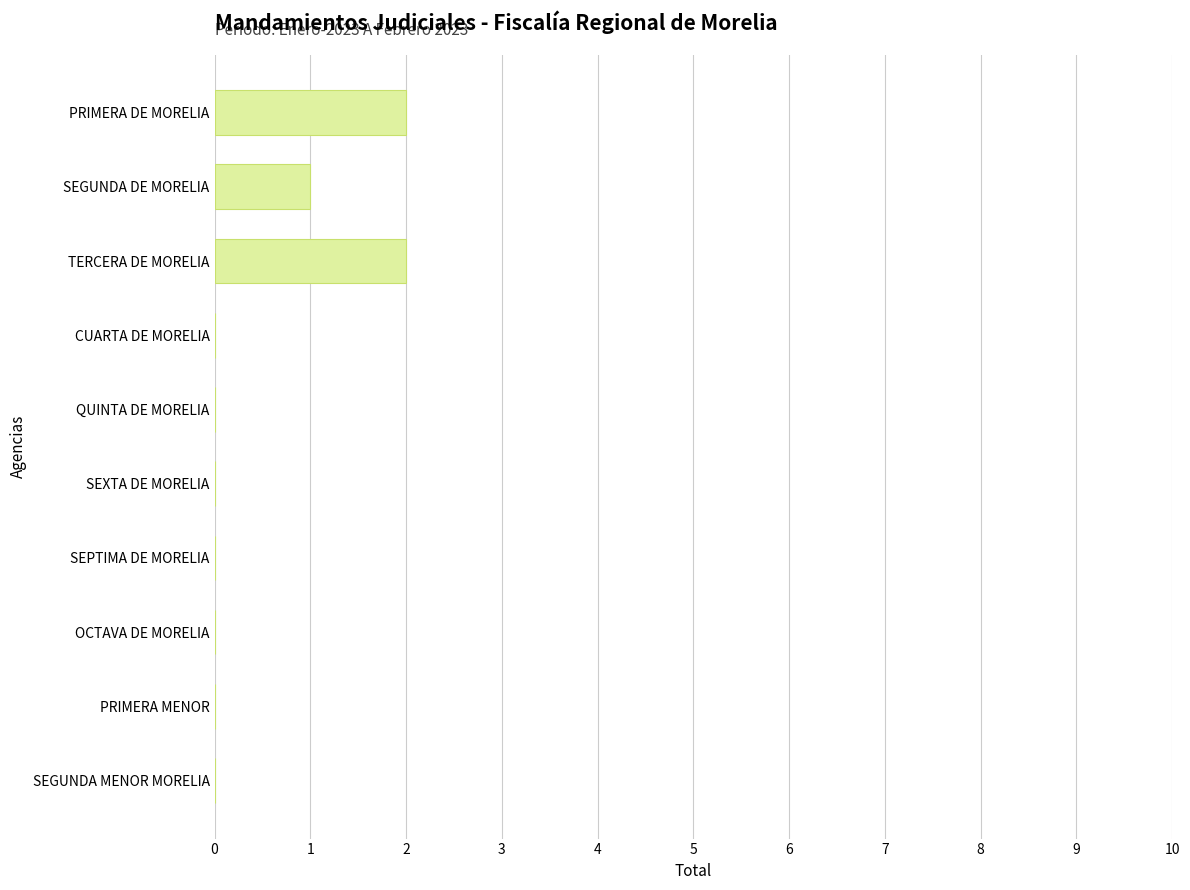

Reading top to bottom, extract all data points from this chart.

PRIMERA DE MORELIA=2	SEGUNDA DE MORELIA=1	TERCERA DE MORELIA=2	CUARTA DE MORELIA=0	QUINTA DE MORELIA=0	SEXTA DE MORELIA=0	SEPTIMA DE MORELIA=0	OCTAVA DE MORELIA=0	PRIMERA MENOR=0	SEGUNDA MENOR MORELIA=0